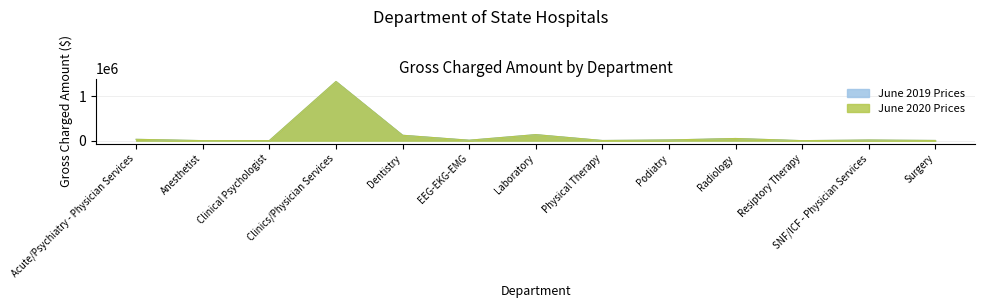

How many distinct data groups are displayed?

2